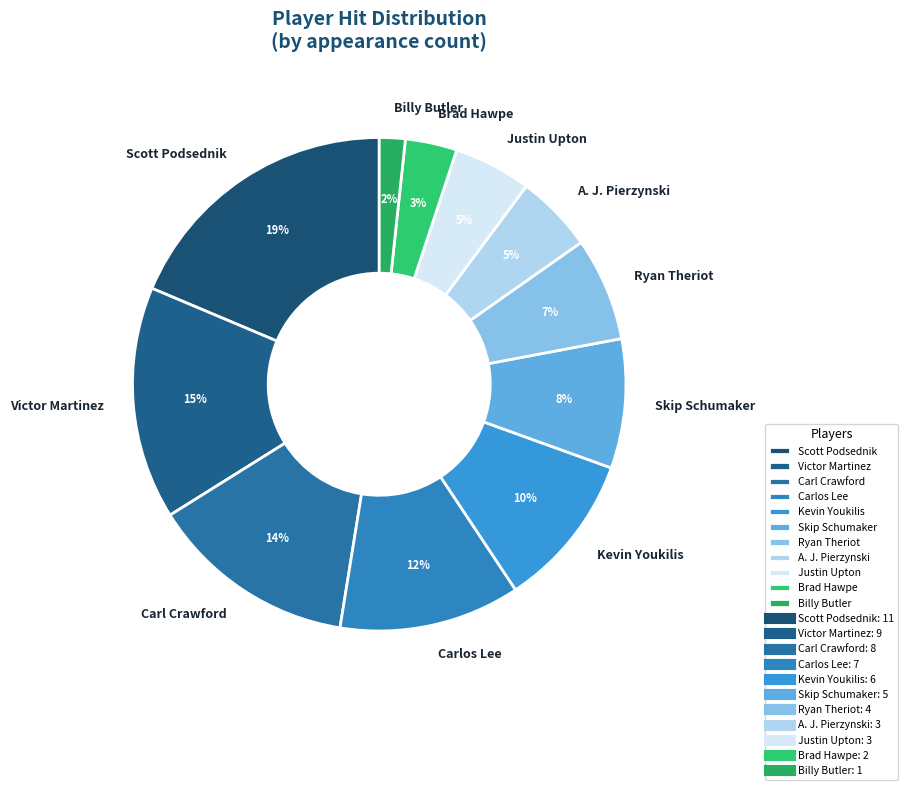

To the nearest percent, what is the difference between the largest and smallest slice percentages?

17%